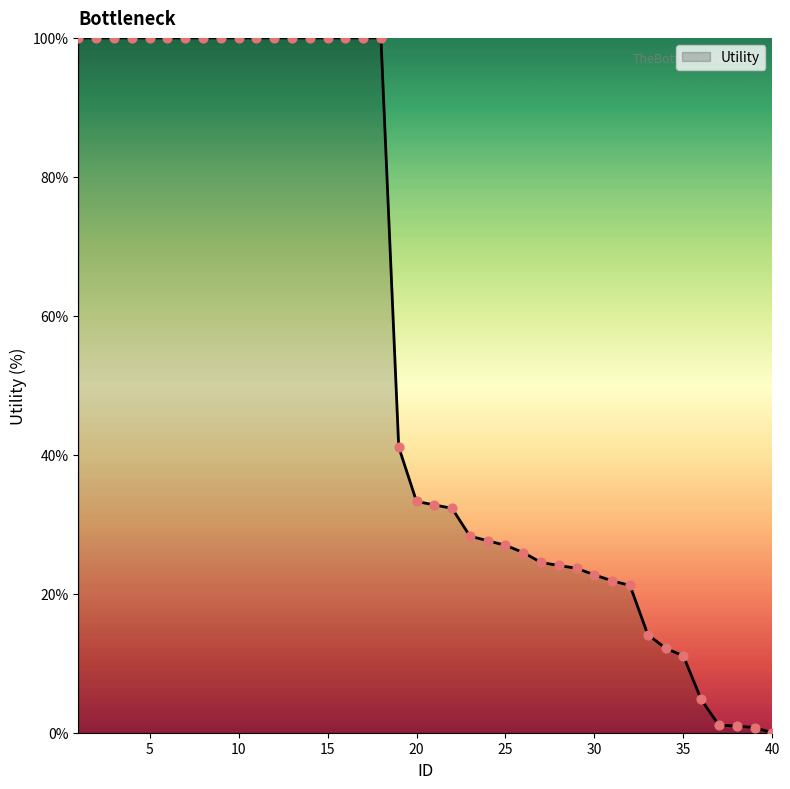

What is the maximum value shown in the chart?

100.0